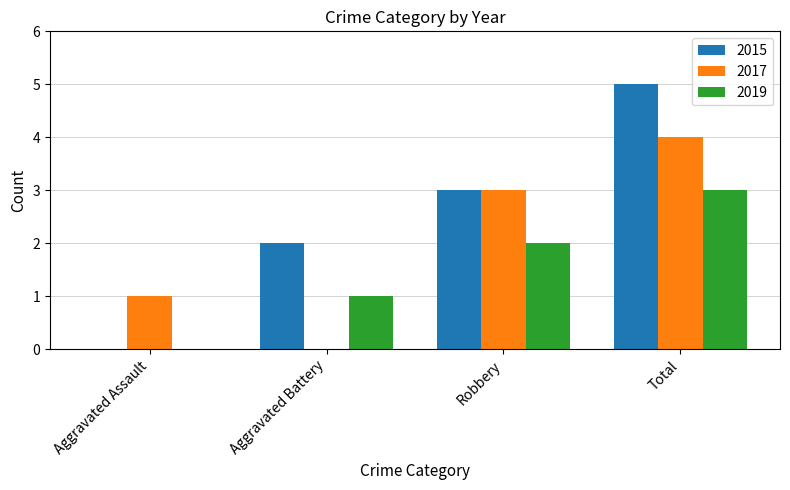

What is the sum of the 2017 values at Total and Aggravated Assault?

5